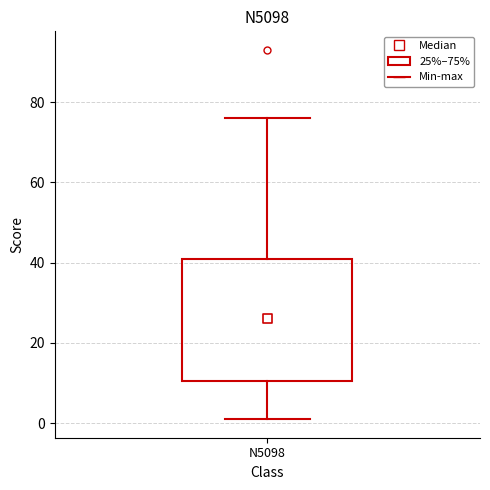

Transcribe this box plot: give where the median line is, the range the box spans, and where the two whiskers end, as read against the y-axis. The values are not printed on the chart, so give them approximately, as read against the axis.

median 26, box 10 to 42, whiskers 2 to 76